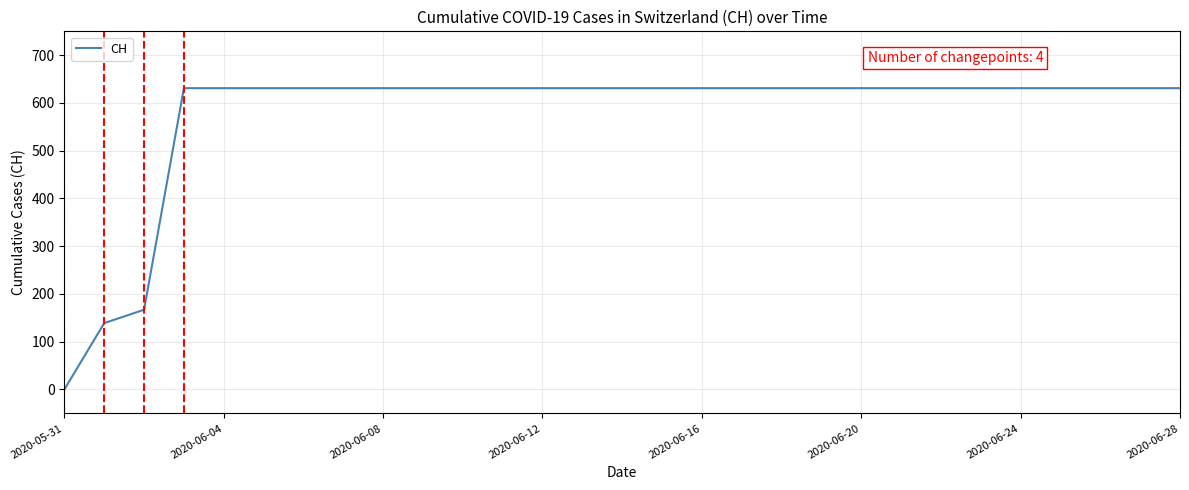

What is the sum of all values?

16712